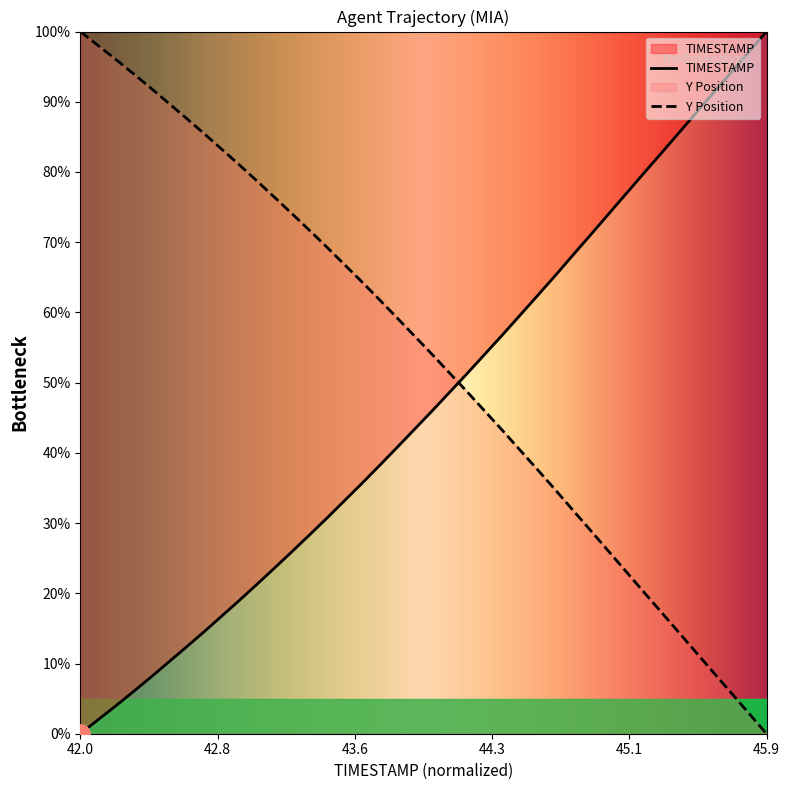

What is the greatest value displayed?

100.0